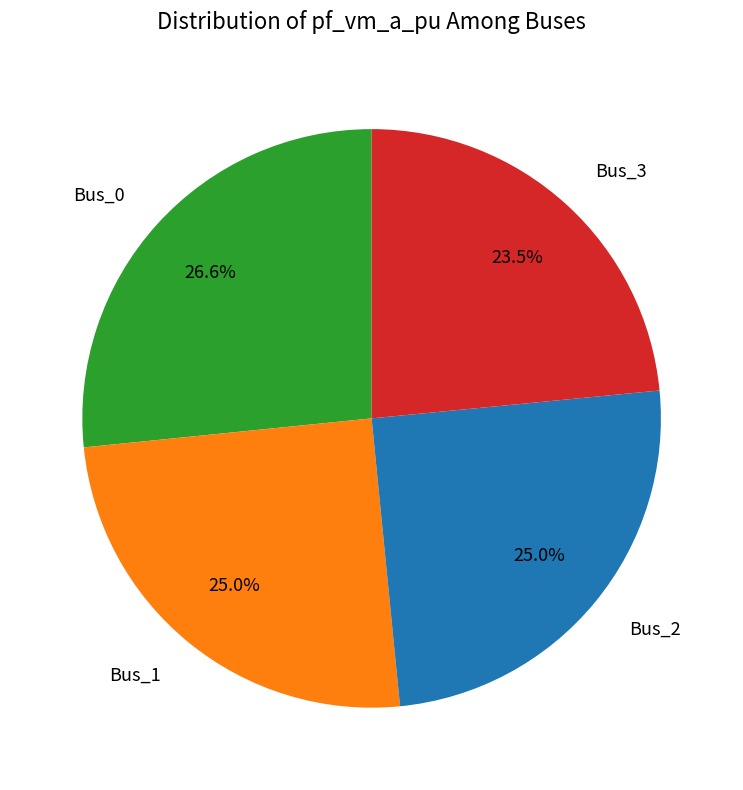

Is there any slice that represents more than half of the pie?

No